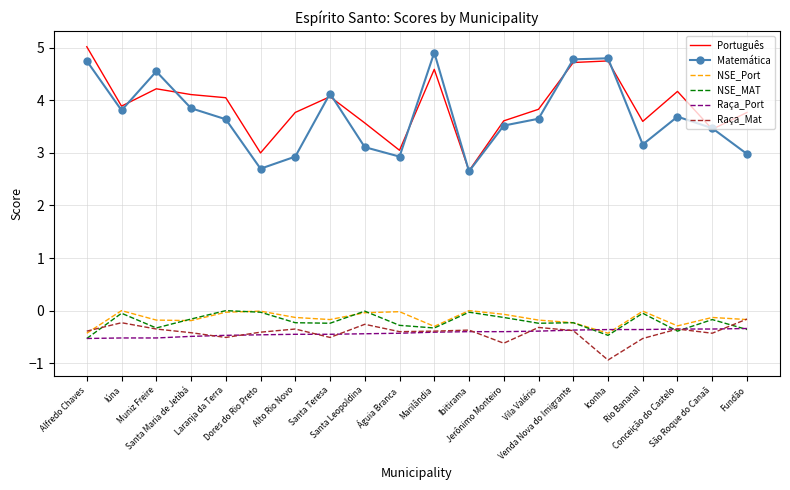

What are all the series names shown in the legend?

Português, Matemática, NSE_Port, NSE_MAT, Raça_Port, Raça_Mat